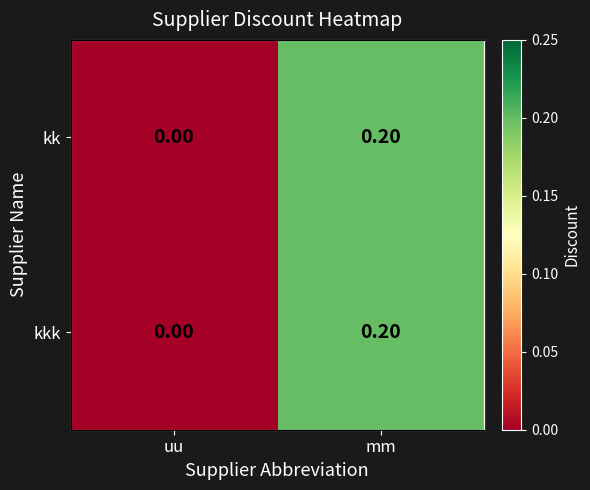

What is the average value of the kk series?

0.1